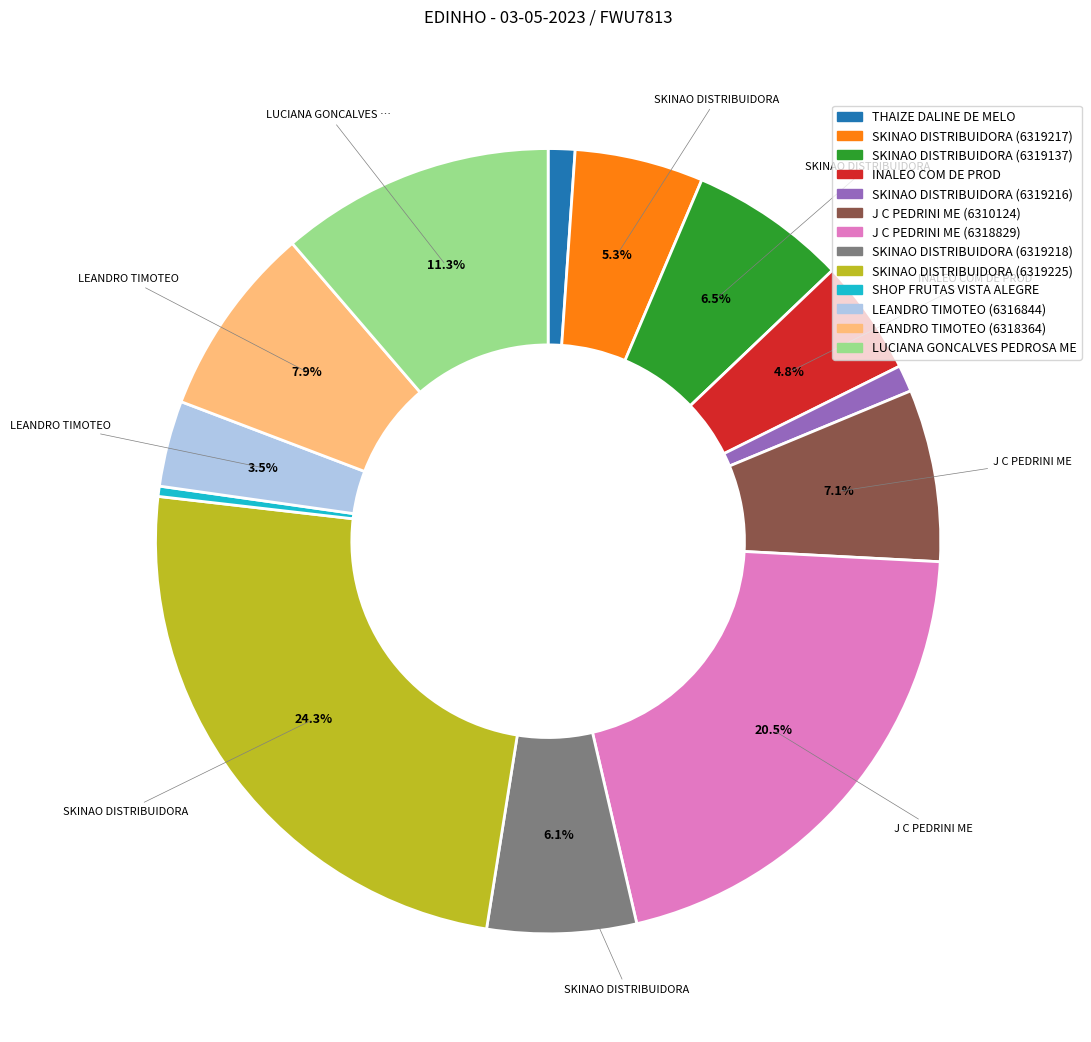

True or false: SKINAO DISTRIBUIDORA (6319217) accounts for 17% of the total.

False